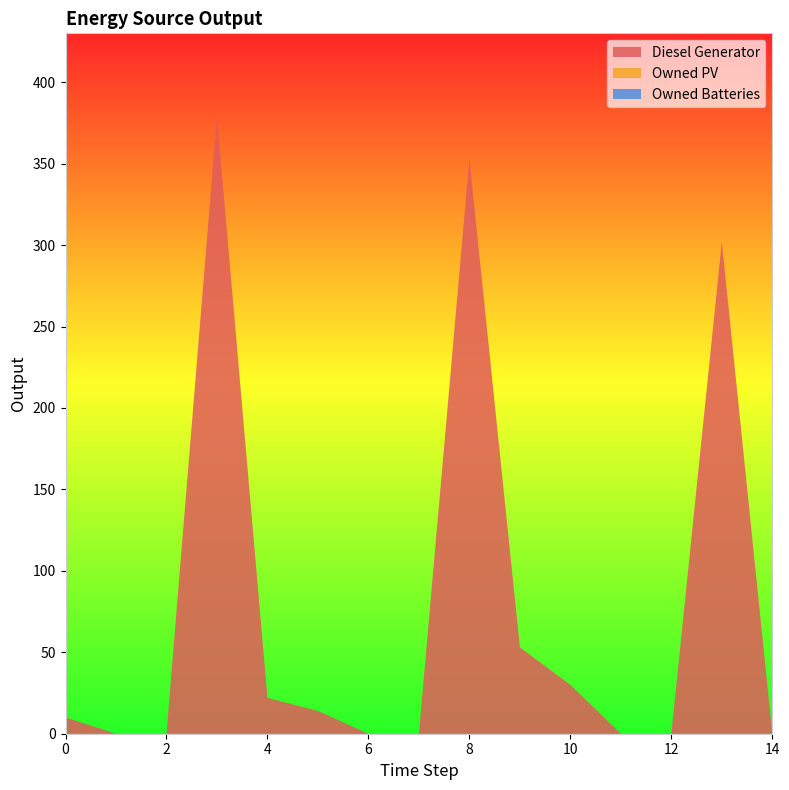

Reading left to right, list all the values displayed in this chart.

Diesel Generator: 0=10	1=0	2=0	3=379	4=22	5=14	6=0	7=0	8=353	9=53	10=30	11=0	12=0	13=302	14=0
Owned PV: 0=0	1=0	2=0	3=0	4=0	5=0	6=0	7=0	8=0	9=0	10=0	11=0	12=0	13=0	14=0
Owned Batteries: 0=0	1=0	2=0	3=0	4=0	5=0	6=0	7=0	8=0	9=0	10=0	11=0	12=0	13=0	14=0